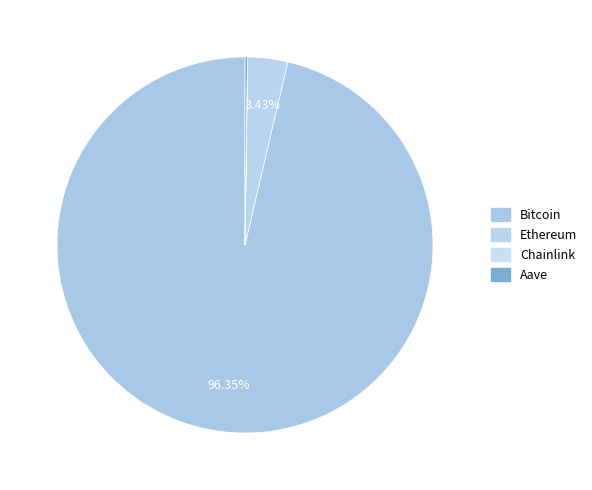

What is the majority slice?

Bitcoin